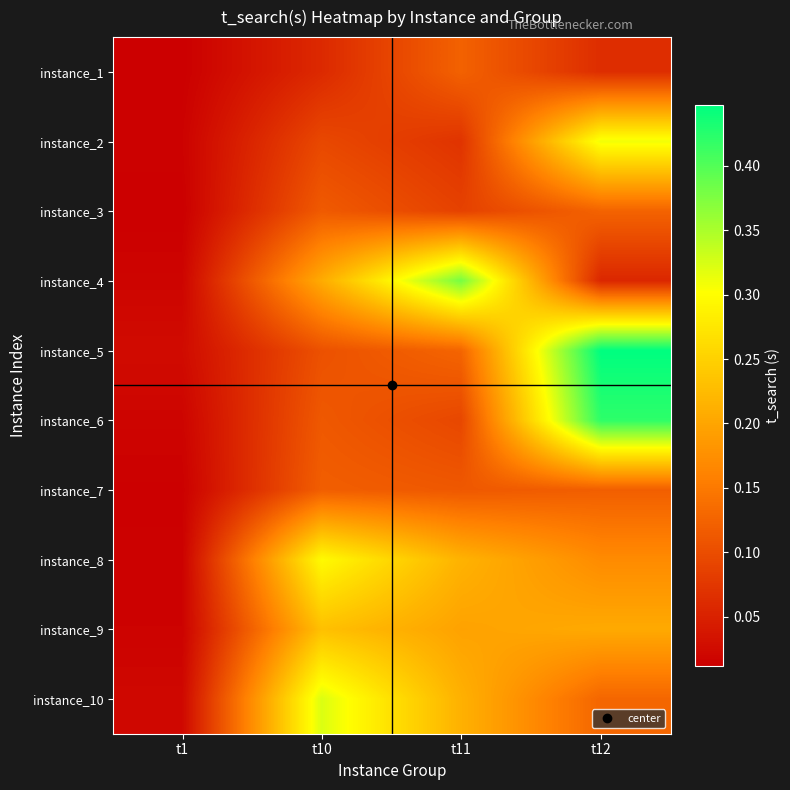

Reading right to left, extract all data points from this chart.

instance_1: t12=0.1	t11=0.1	t10=0.1	t1=0.0
instance_2: t12=0.3	t11=0.1	t10=0.1	t1=0.0
instance_3: t12=0.1	t11=0.1	t10=0.1	t1=0.0
instance_4: t12=0.1	t11=0.4	t10=0.2	t1=0.0
instance_5: t12=0.4	t11=0.1	t10=0.1	t1=0.0
instance_6: t12=0.4	t11=0.1	t10=0.1	t1=0.0
instance_7: t12=0.1	t11=0.1	t10=0.1	t1=0.0
instance_8: t12=0.2	t11=0.2	t10=0.3	t1=0.0
instance_9: t12=0.2	t11=0.2	t10=0.2	t1=0.0
instance_10: t12=0.1	t11=0.2	t10=0.3	t1=0.0